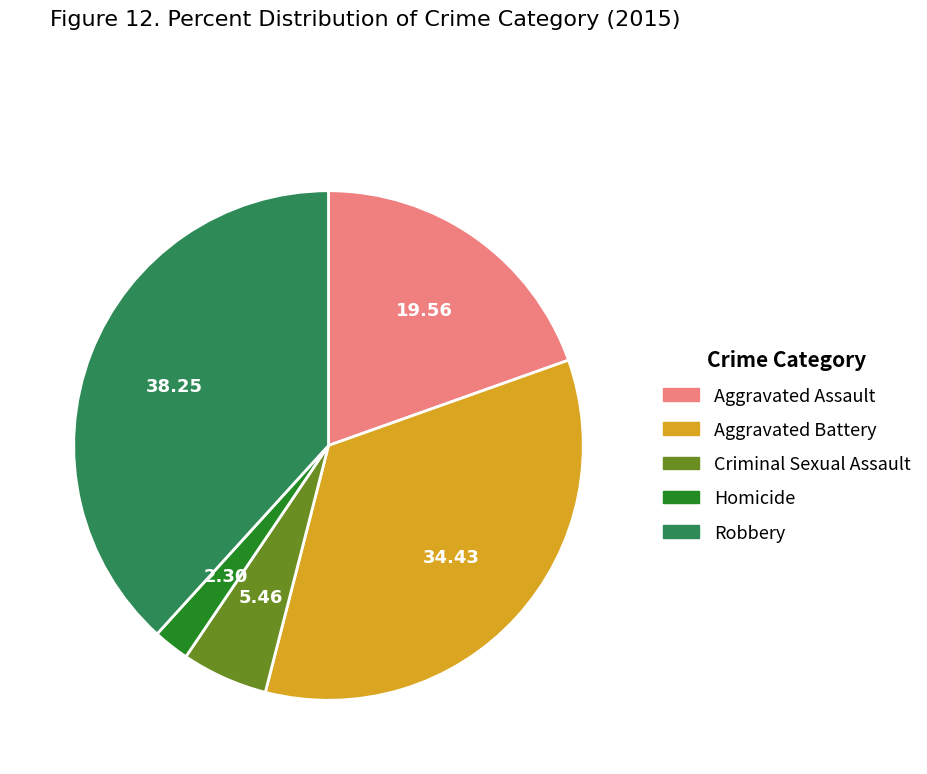

Rank the categories by value from highest to lowest.

Robbery, Aggravated Battery, Aggravated Assault, Criminal Sexual Assault, Homicide